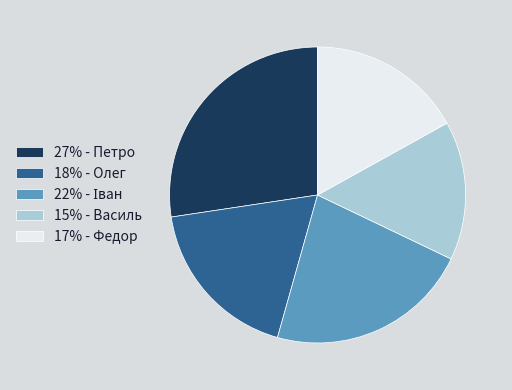

What is the smallest slice in the pie chart?

15% - Василь